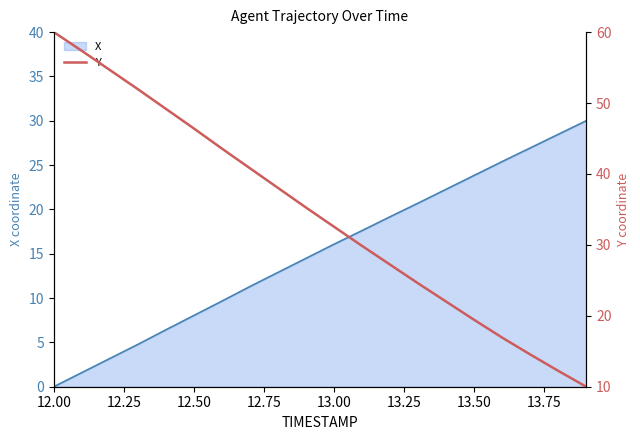

The value at 13 is 8.3. True or false?

False